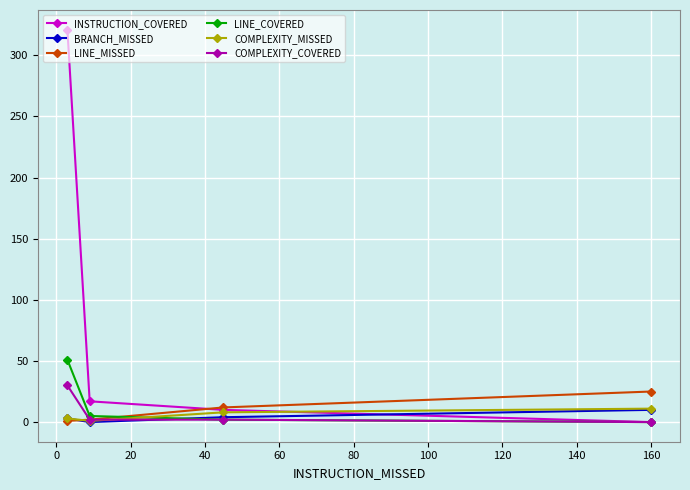

Which series has the largest range (max minus min)?

INSTRUCTION_COVERED